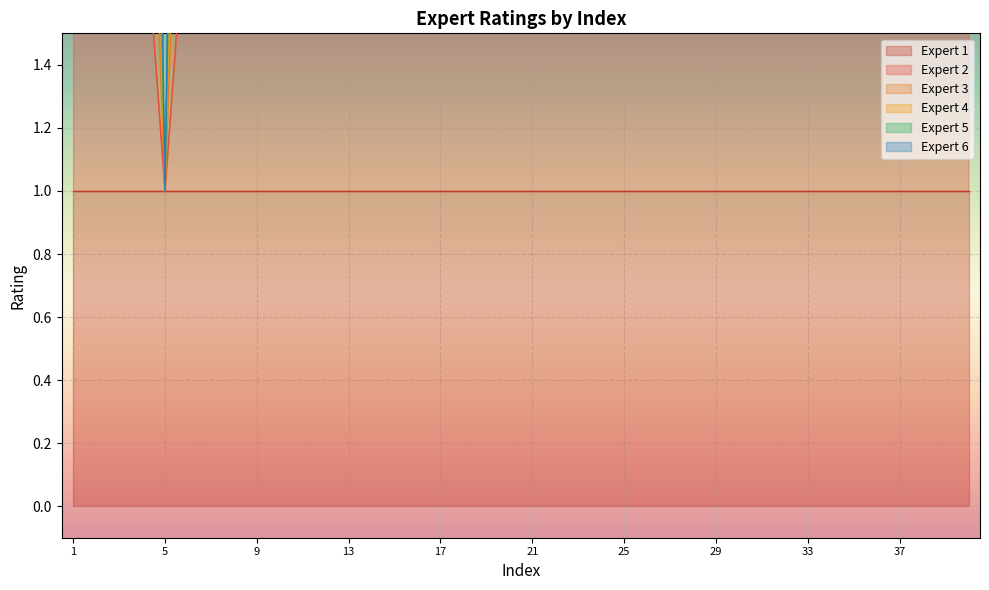

Does the chart display data point markers on the line(s)?

No